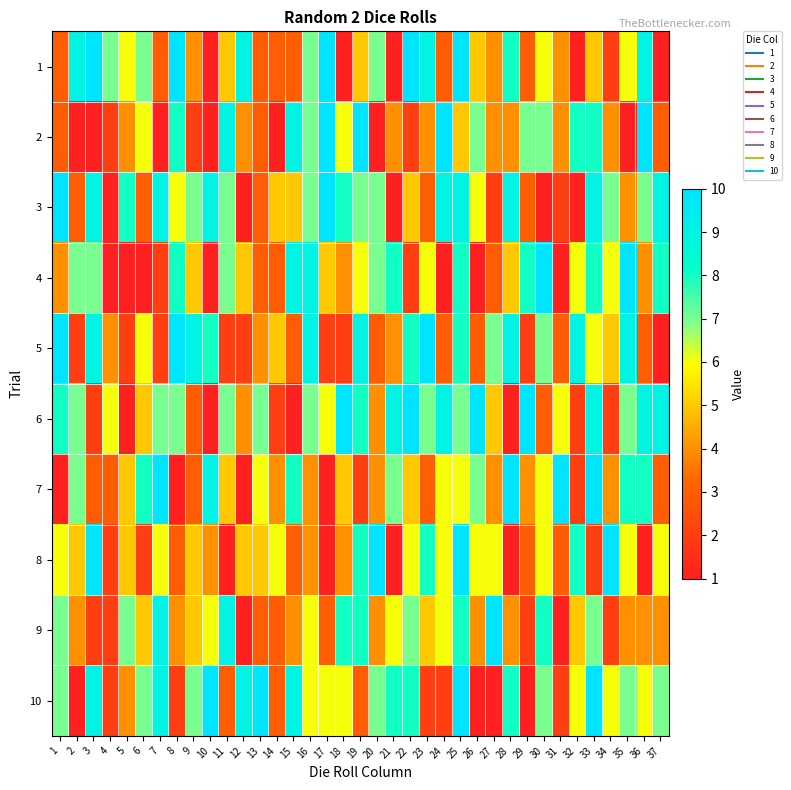

How many data points does each series have?

37